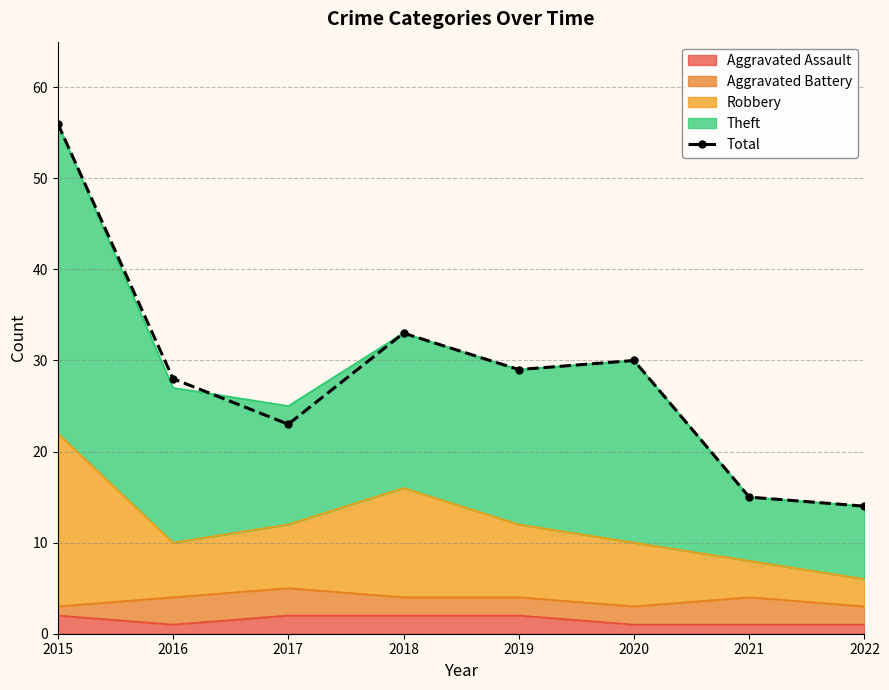

True or false: the data shows 28 at 2016.

True